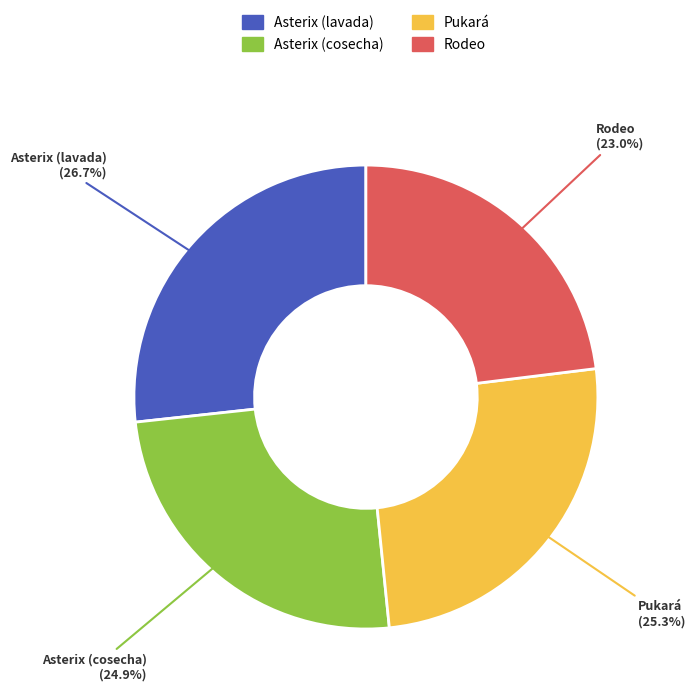

True or false: Asterix (cosecha) accounts for 25% of the total.

True